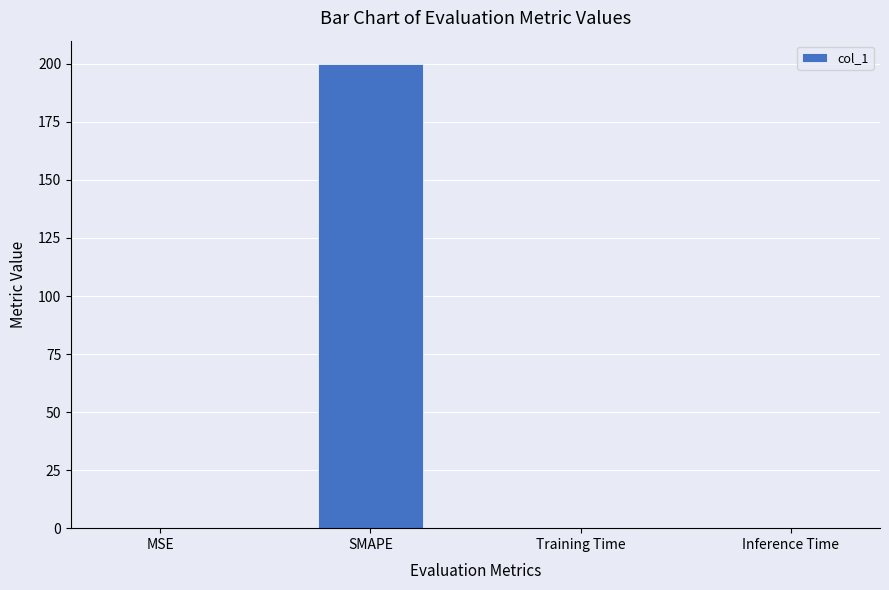

What is the approximate value at SMAPE?

200.0